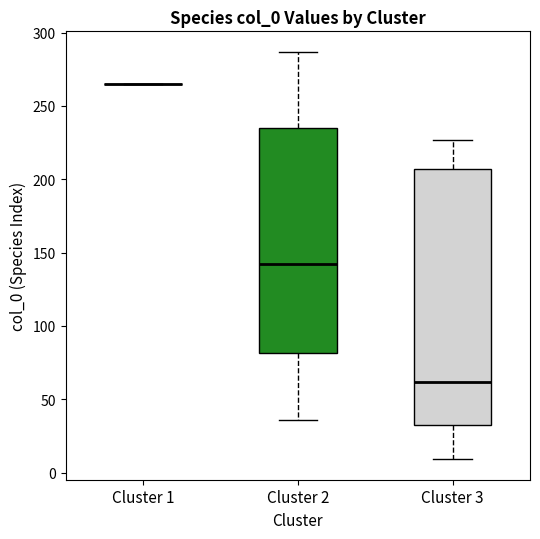

Which box is the tallest, from its lower edge to its upper edge?

Cluster 3